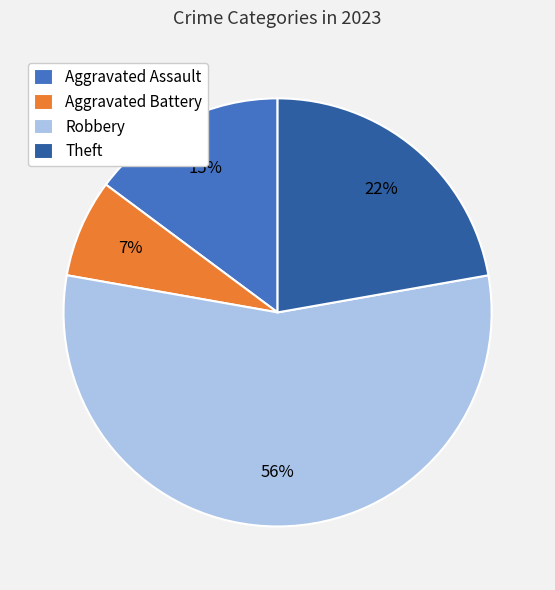

What percentage is the Theft slice, to the nearest percent?

22%